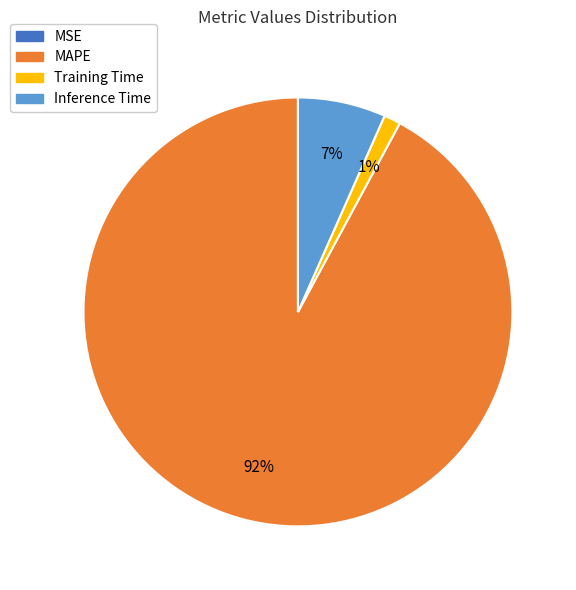

Does MAPE represent more than half of the total?

Yes